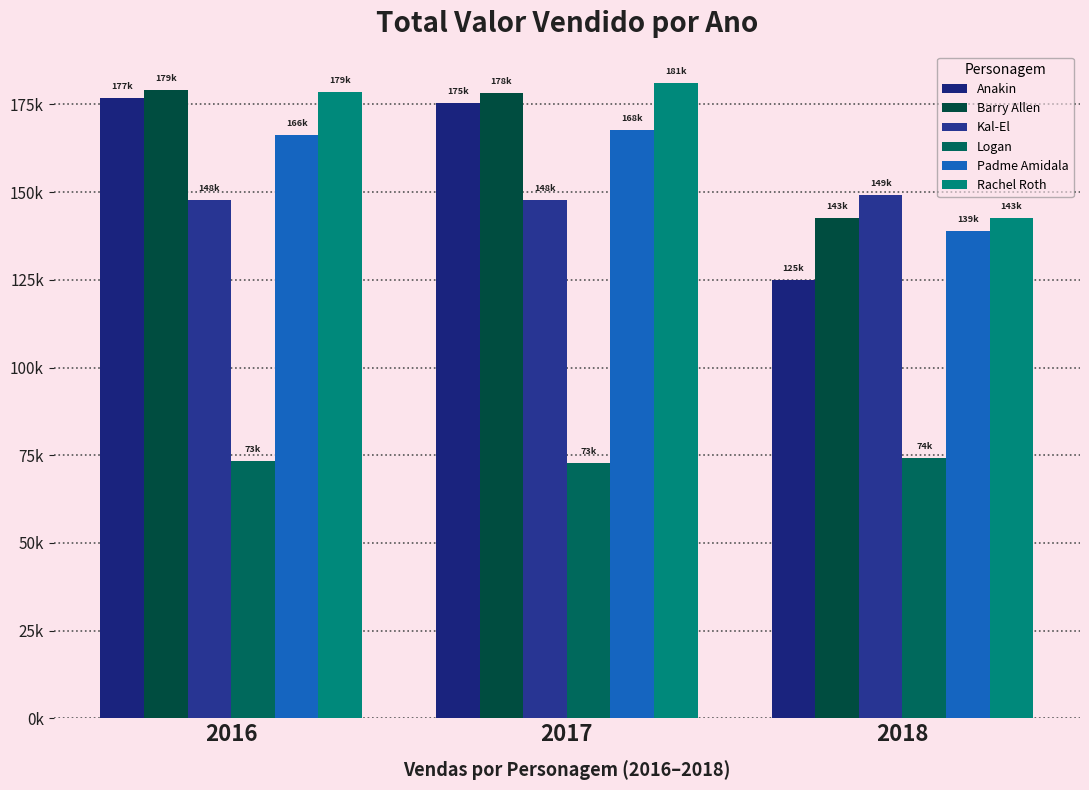

What is the value of the Anakin bar at the 2nd from the left?

175456